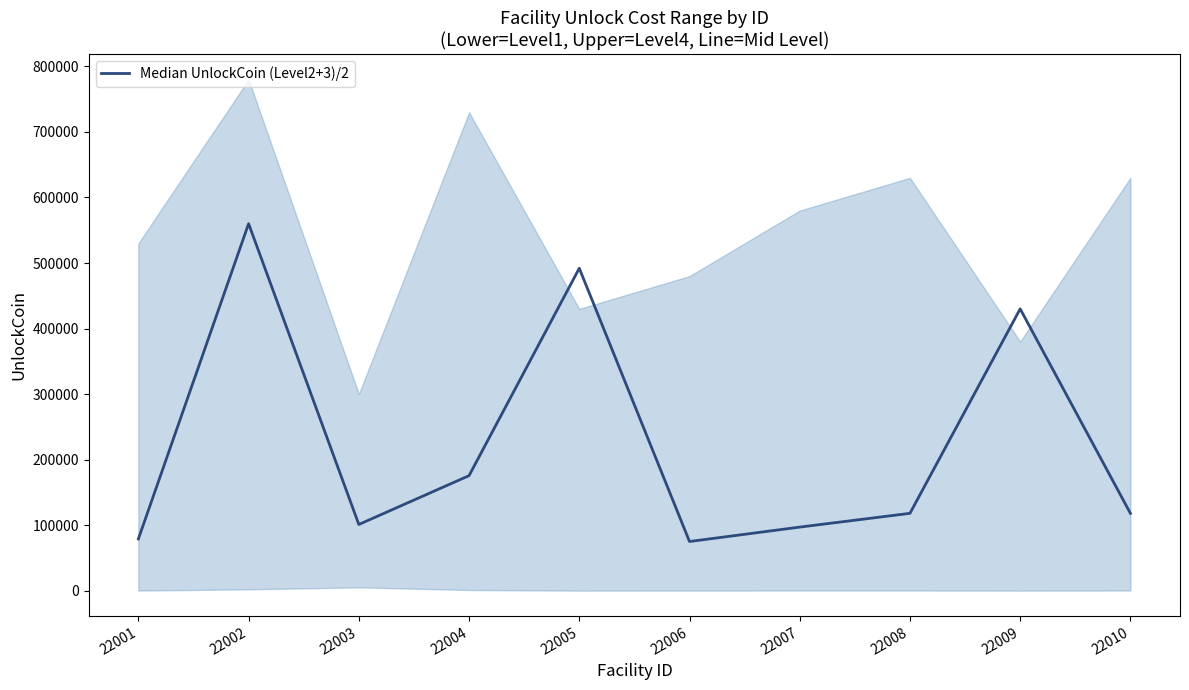

The chart shows a value of 118000 at 22010. True or false?

True